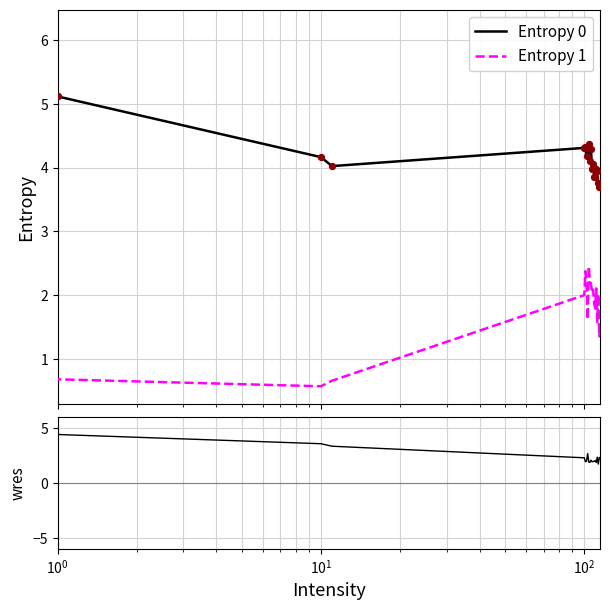

Which series reaches the minimum Y coordinate?

Entropy 1